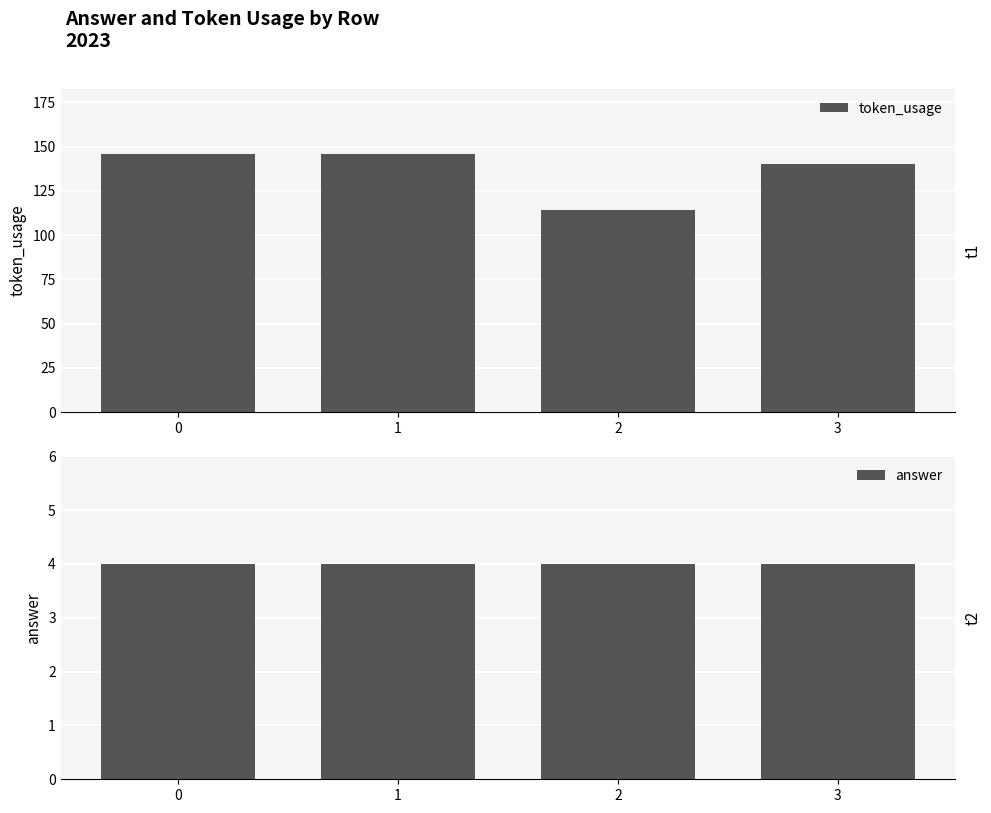

Reading left to right, transcribe all the data shown in this chart.

token_usage: 0=146	1=146	2=114	3=140
answer: 0=4	1=4	2=4	3=4